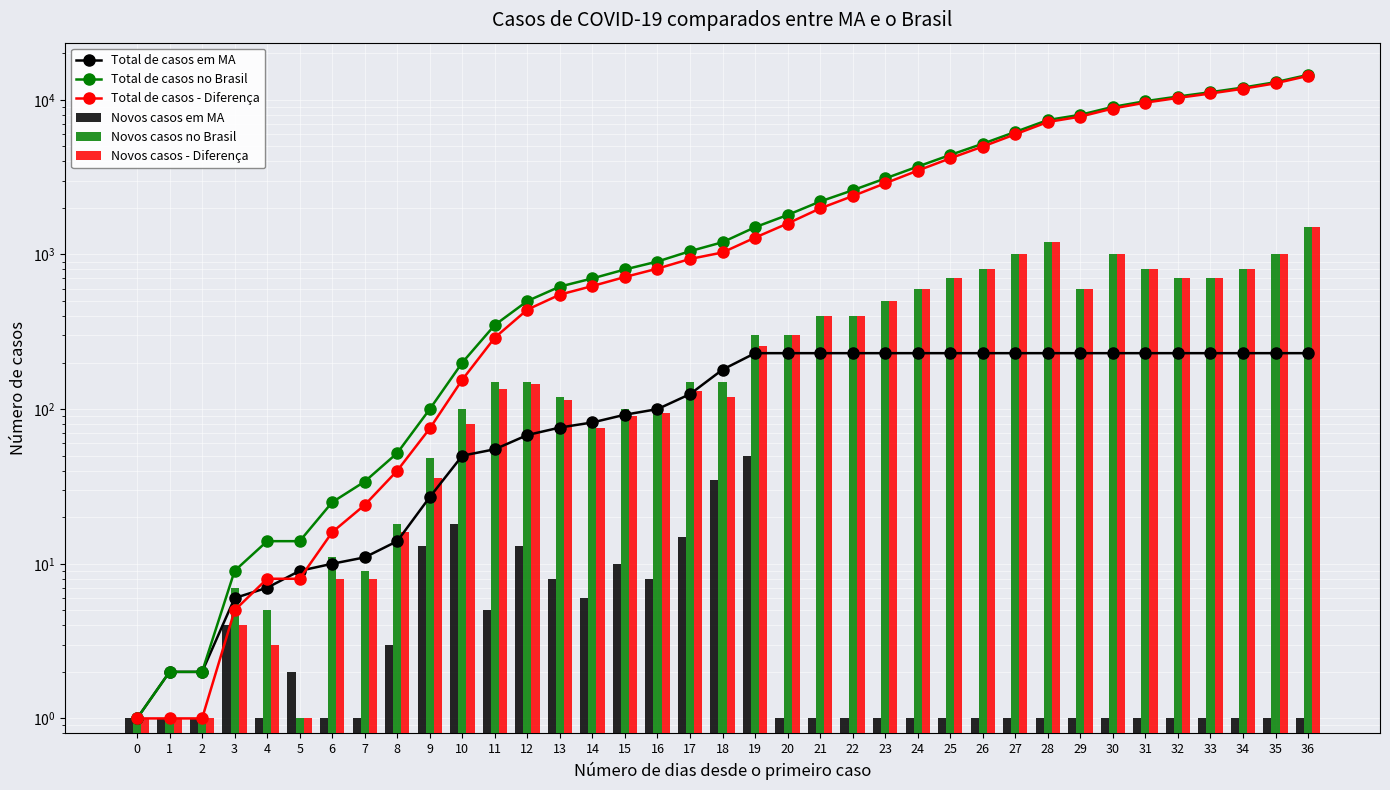

Rank the series at 34 from highest to lowest value.

Total de casos no Brasil, Total de casos - Diferença, Novos casos no Brasil, Novos casos - Diferença, Total de casos em MA, Novos casos em MA